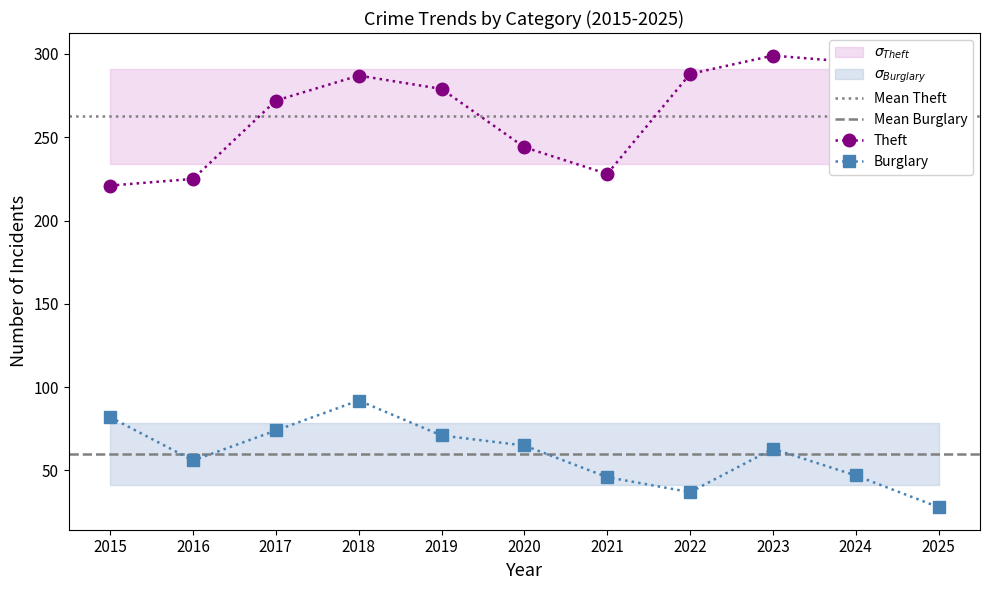

Reading left to right, extract all data points from this chart.

Theft: 2015=221	2016=225	2017=272	2018=287	2019=279	2020=244	2021=228	2022=288	2023=299	2024=295	2025=249
Burglary: 2015=82	2016=56	2017=74	2018=92	2019=71	2020=65	2021=46	2022=37	2023=63	2024=47	2025=28